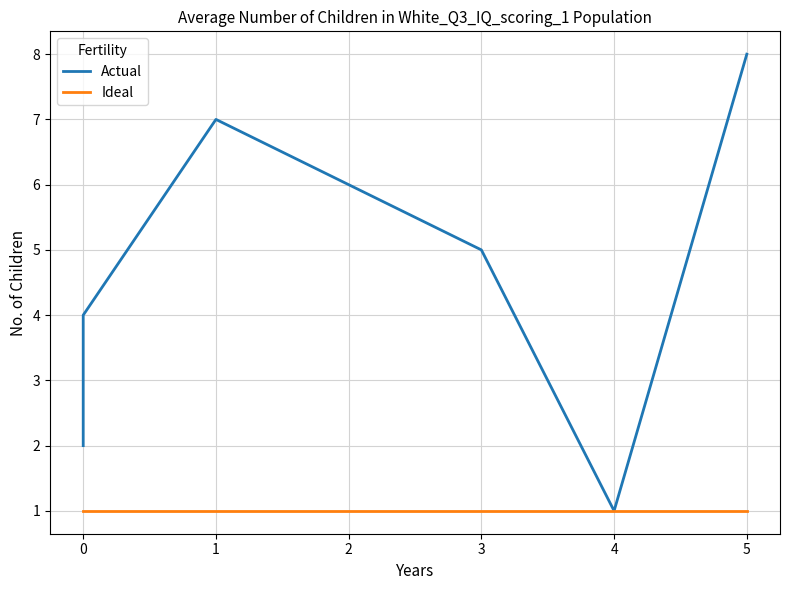

Between −1 and 1, which series saw the biggest shift?

Actual